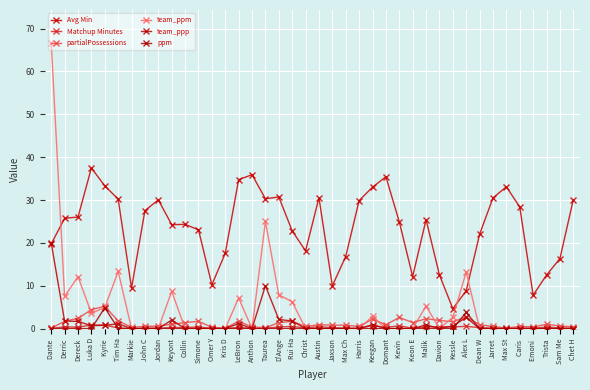

Is it true that Matchup Minutes equals 0.6 at Simone?

False